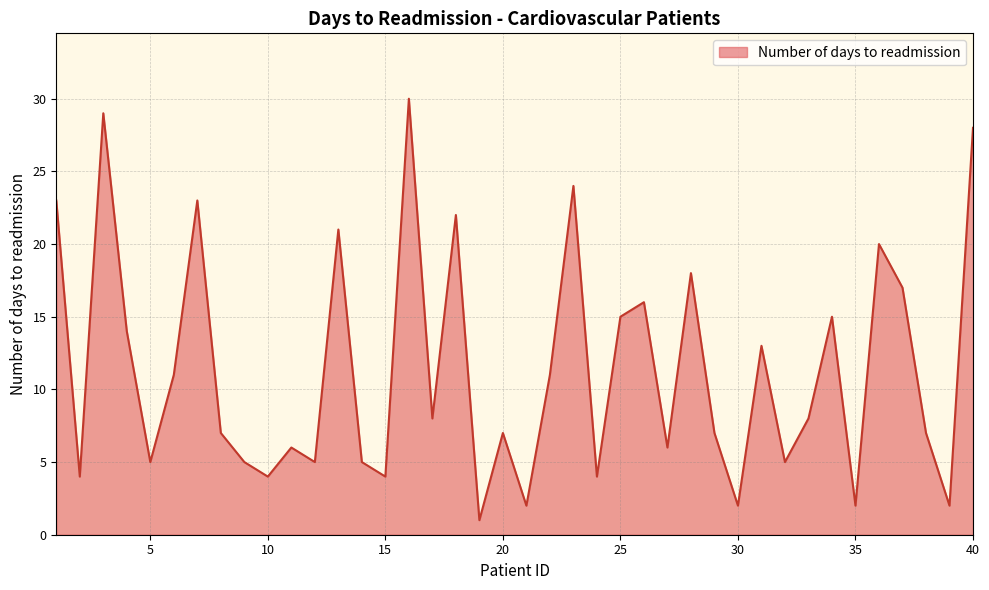

What is the difference between the maximum and minimum values?

29